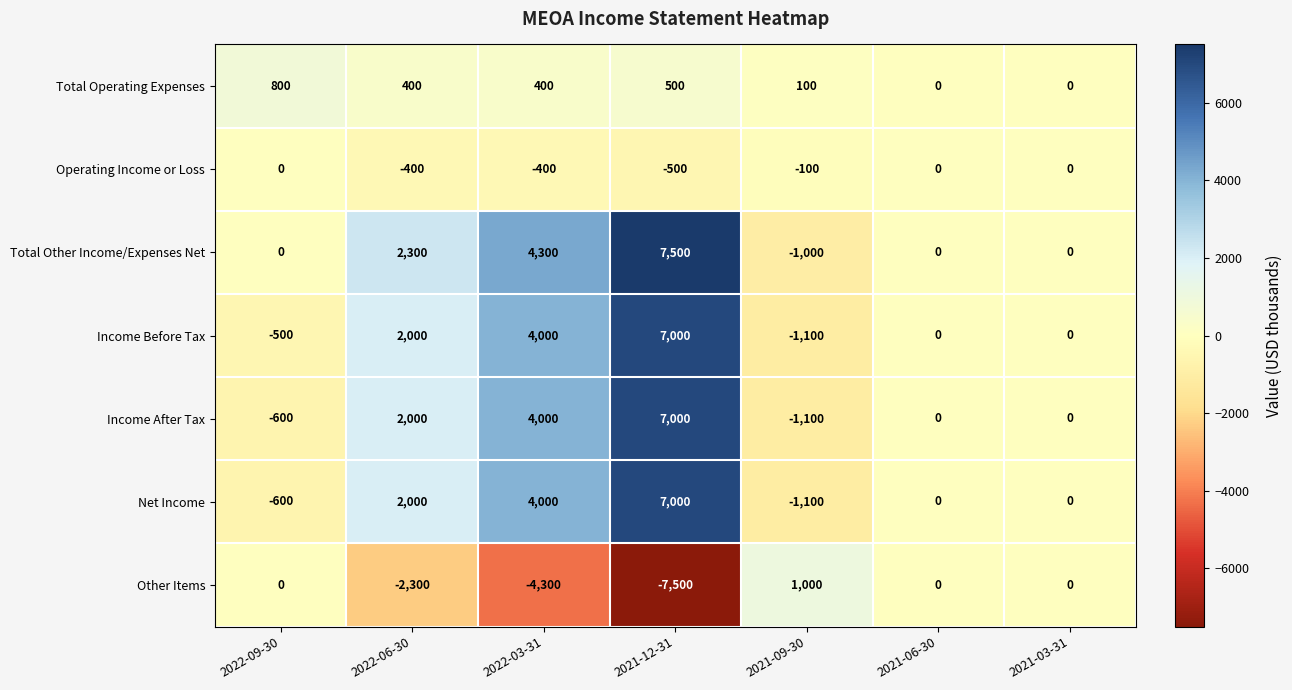

What is the sum of all Income Before Tax values?

11400